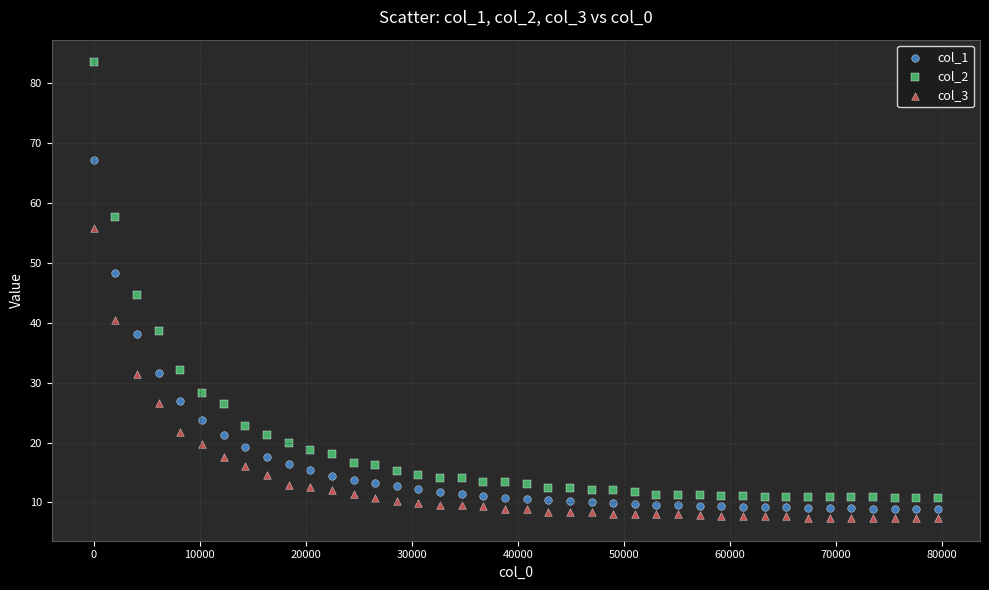

What are all the series names shown in the legend?

col_1, col_2, col_3